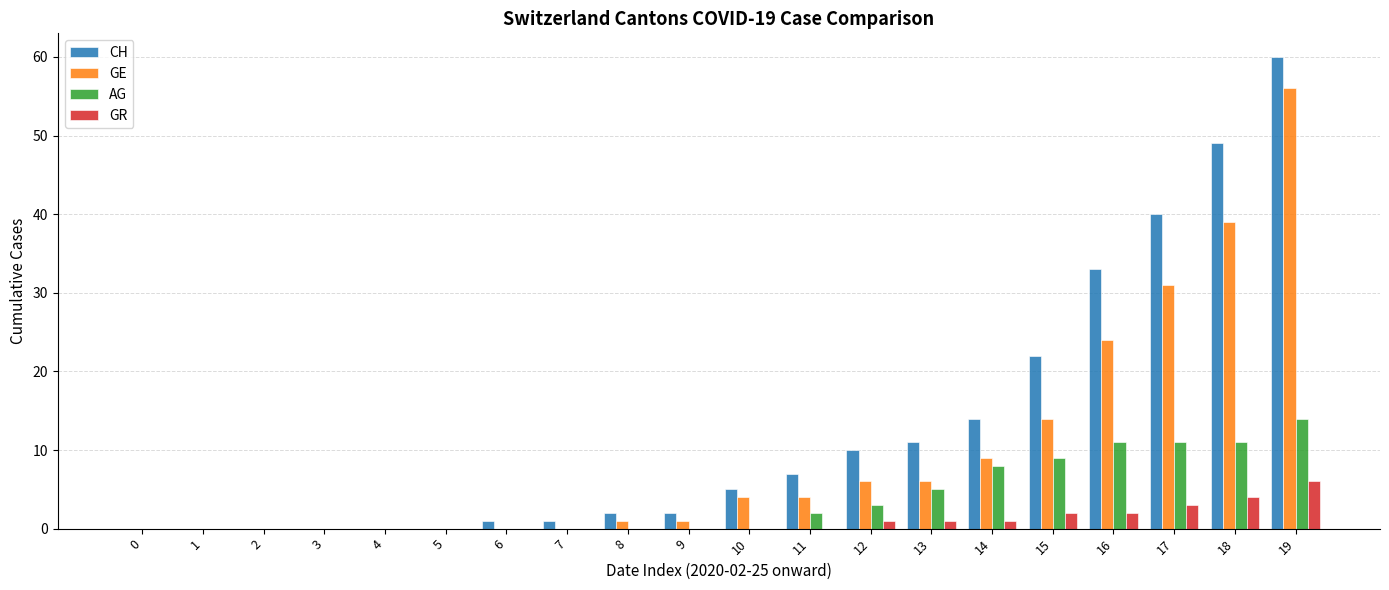

What is the sum of all CH values?

257